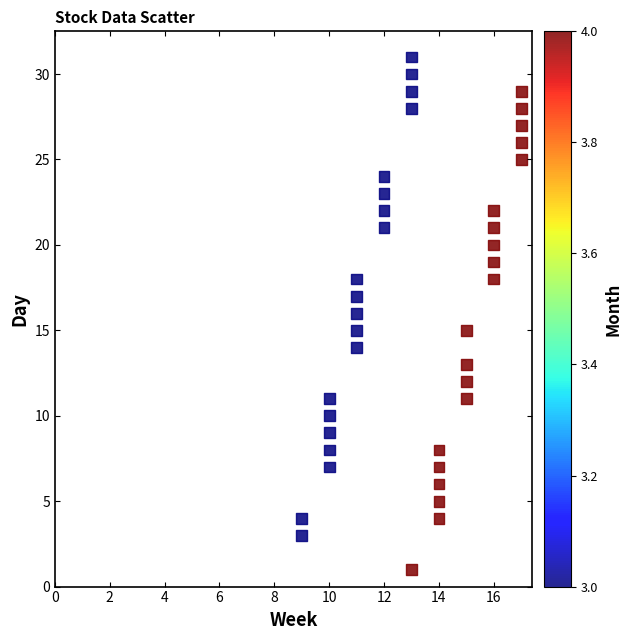

What is the range of X values (max minus min)?

8